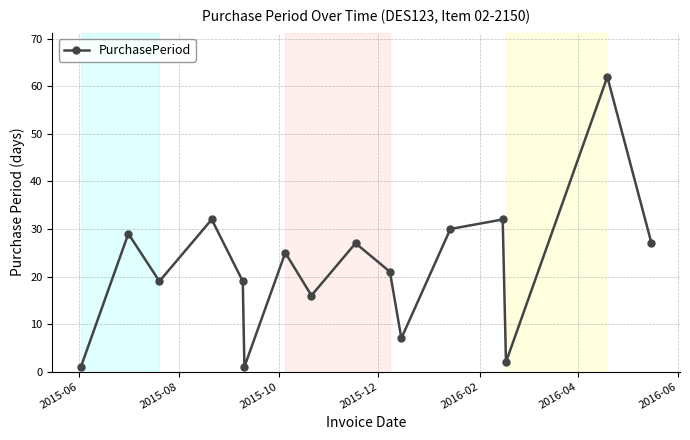

What is the greatest value displayed?

62